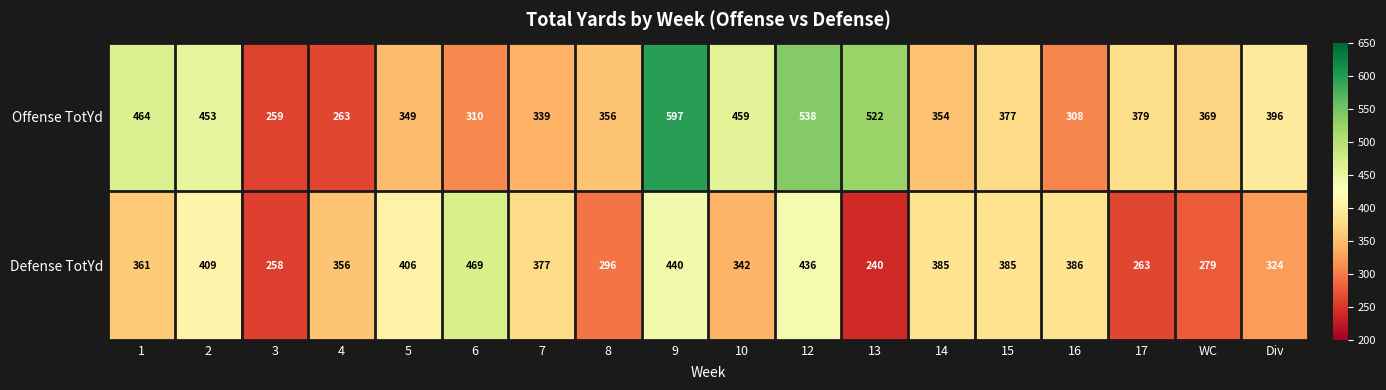

What is the difference between the maximum and minimum values in the Defense TotYd series?

229